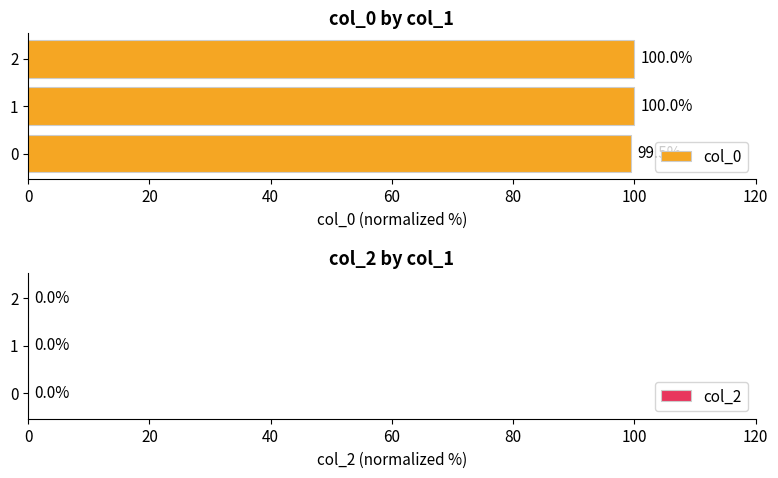

What is the average value?

99.8